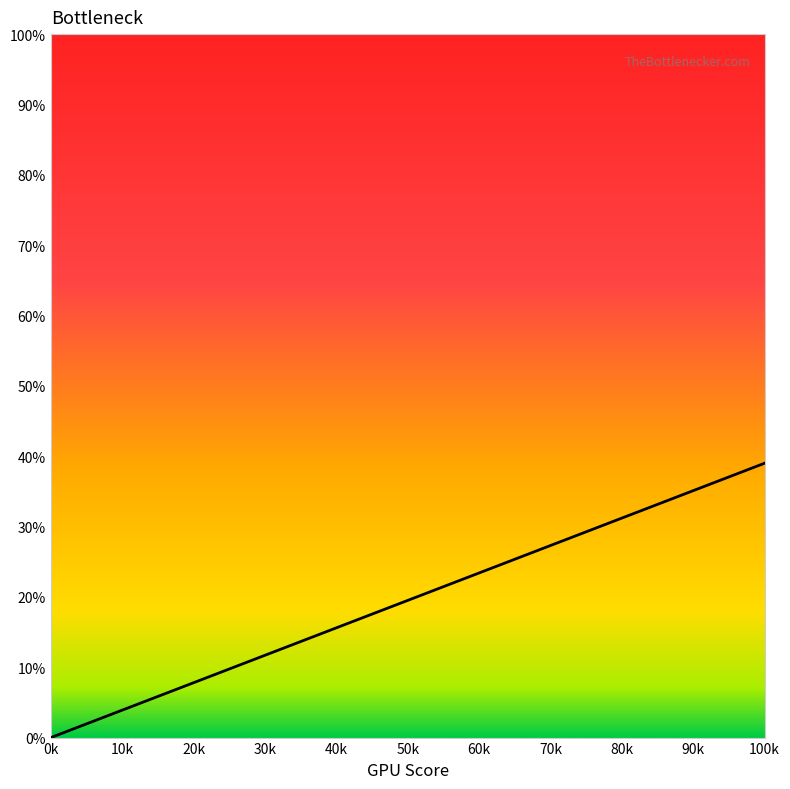

Does the chart have visible grid lines?

No